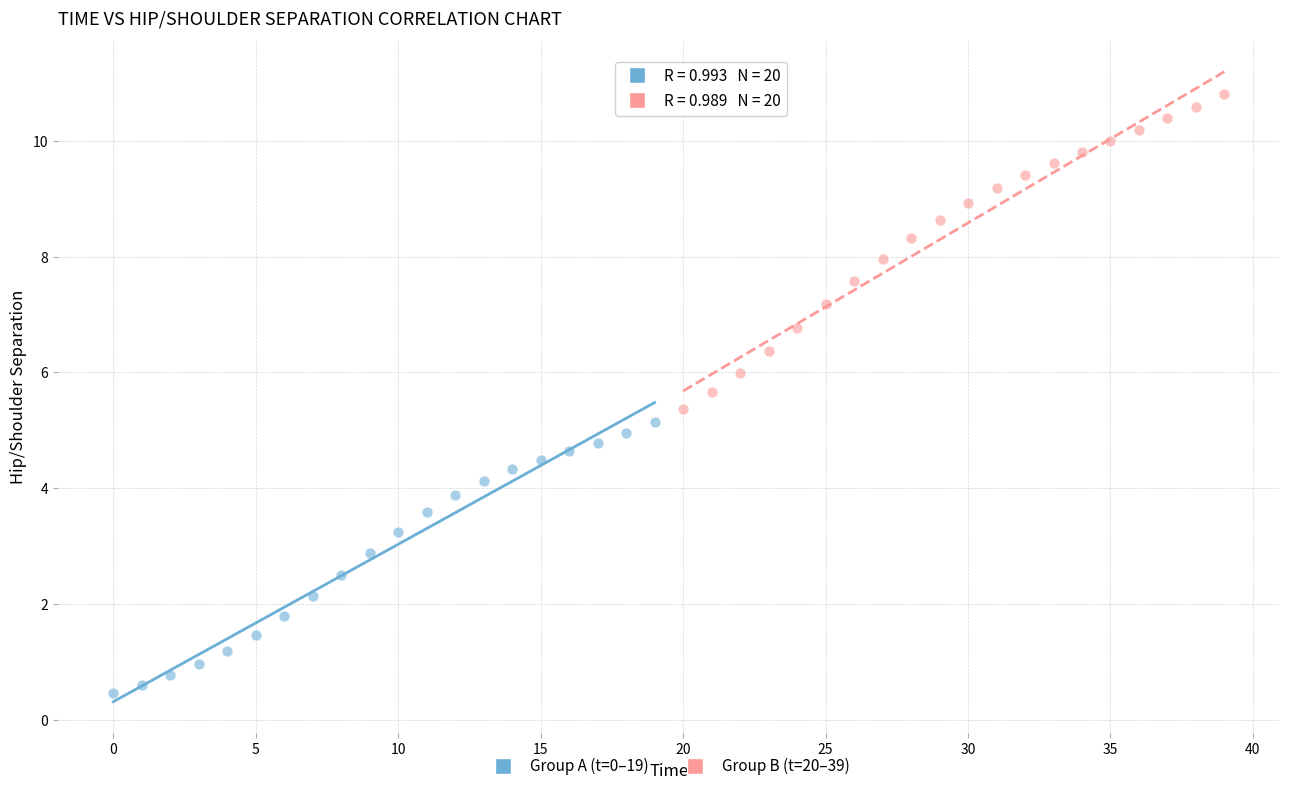

What are all the series names shown in the legend?

Group A (t=0–19), Group B (t=20–39)